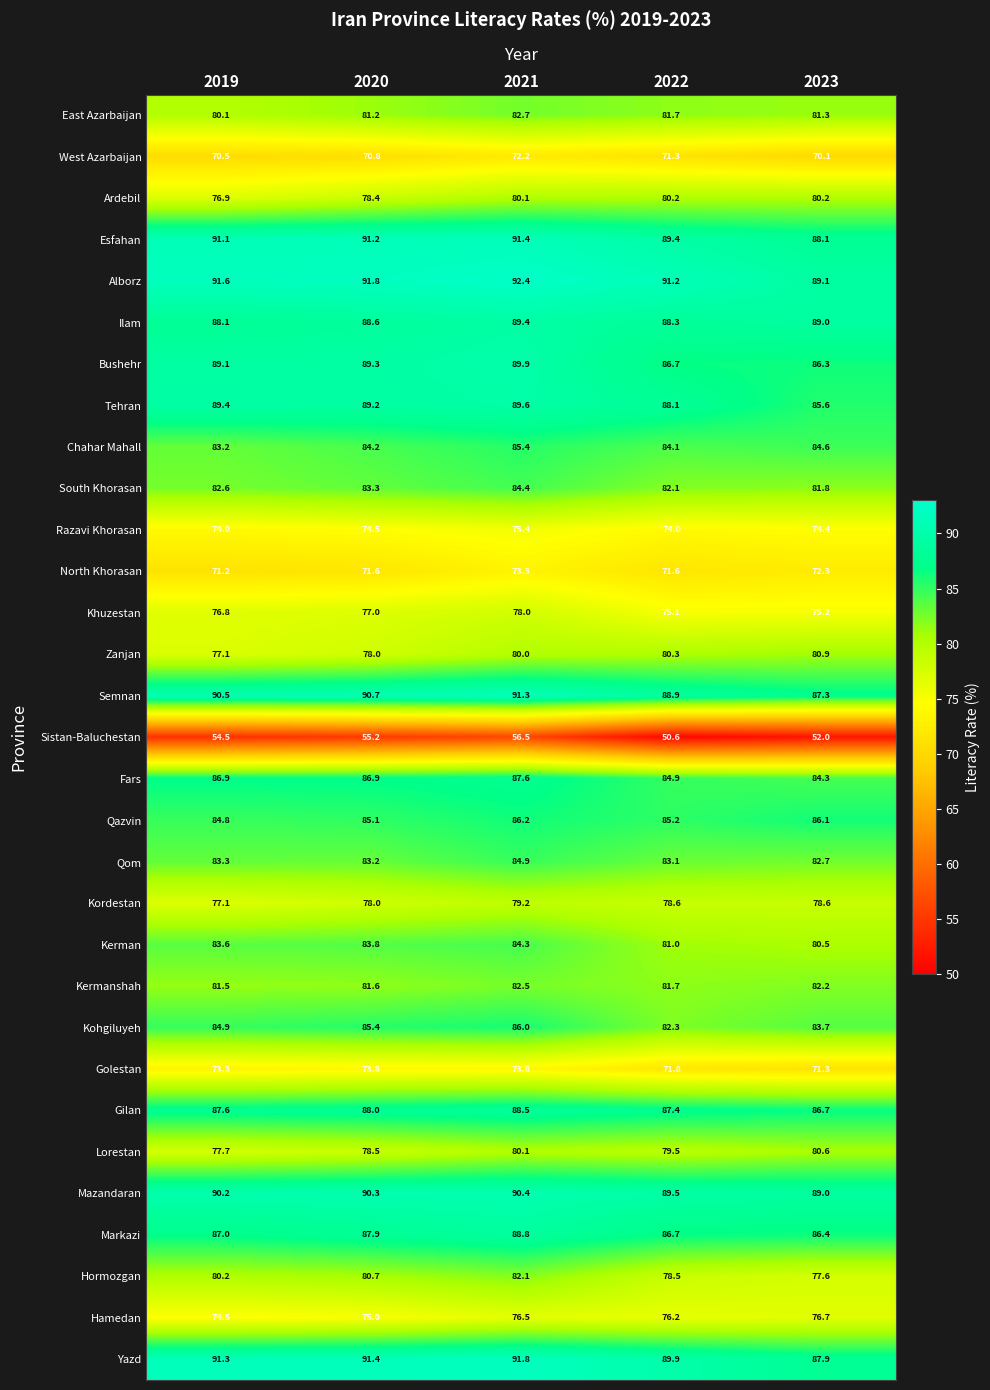

Which label corresponds to the smallest value in the chart?

2022